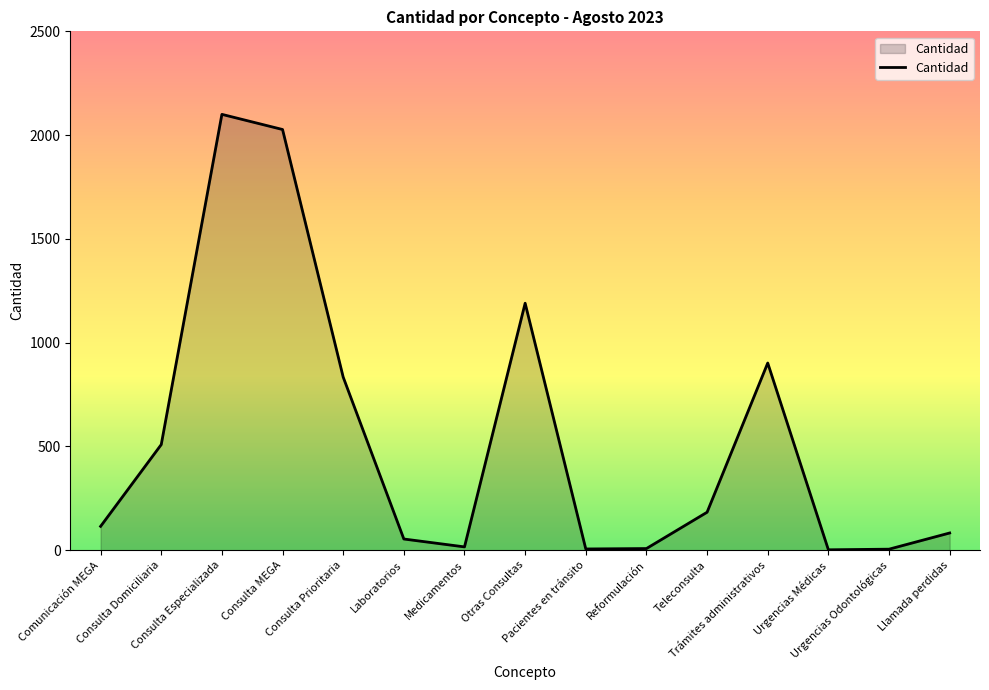

What is the greatest value displayed?

2100